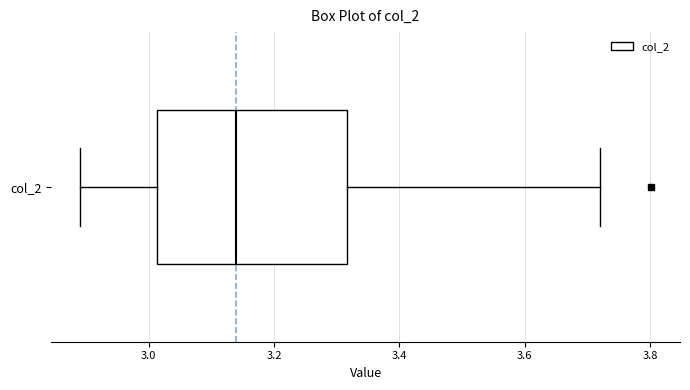

Transcribe this box plot: give where the median line is, the range the box spans, and where the two whiskers end, as read against the x-axis. The values are not printed on the chart, so give them approximately, as read against the axis.

median 3.14, box 3.02 to 3.32, whiskers 2.88 to 3.72